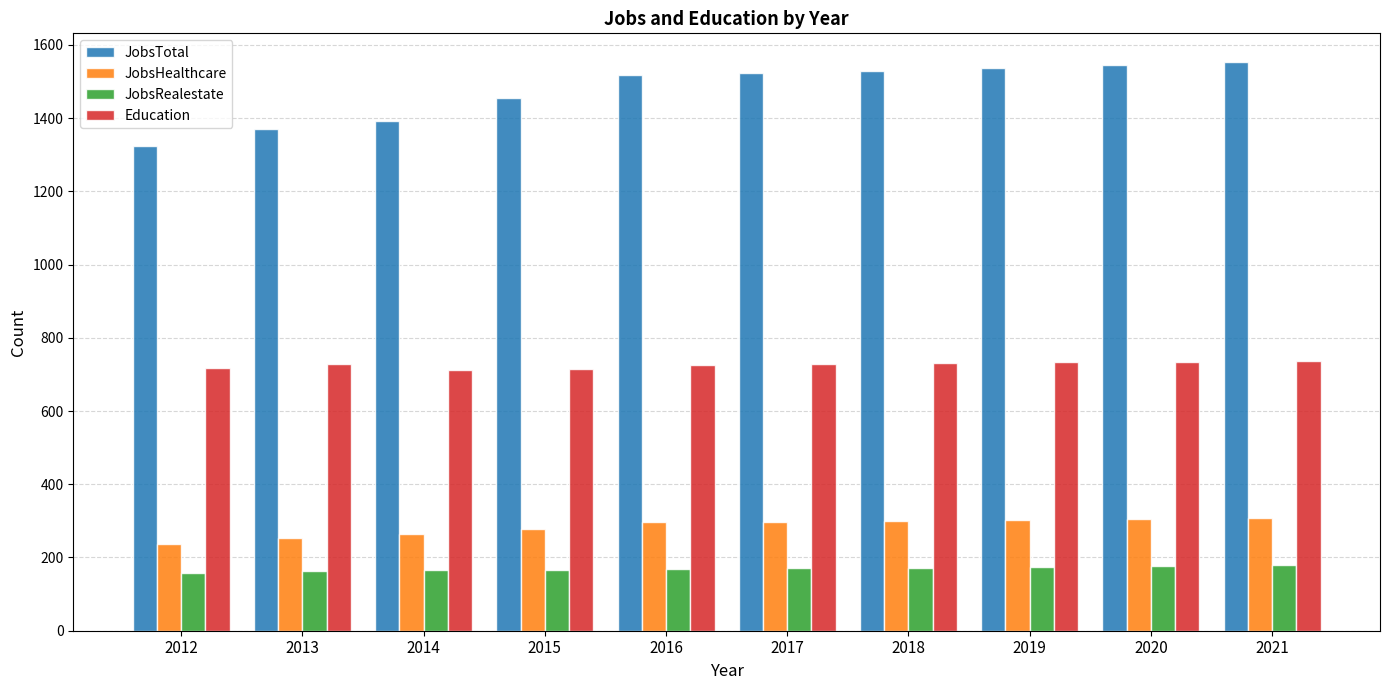

Is the value of JobsRealestate at 2019 greater than the value of Education at 2017?

No